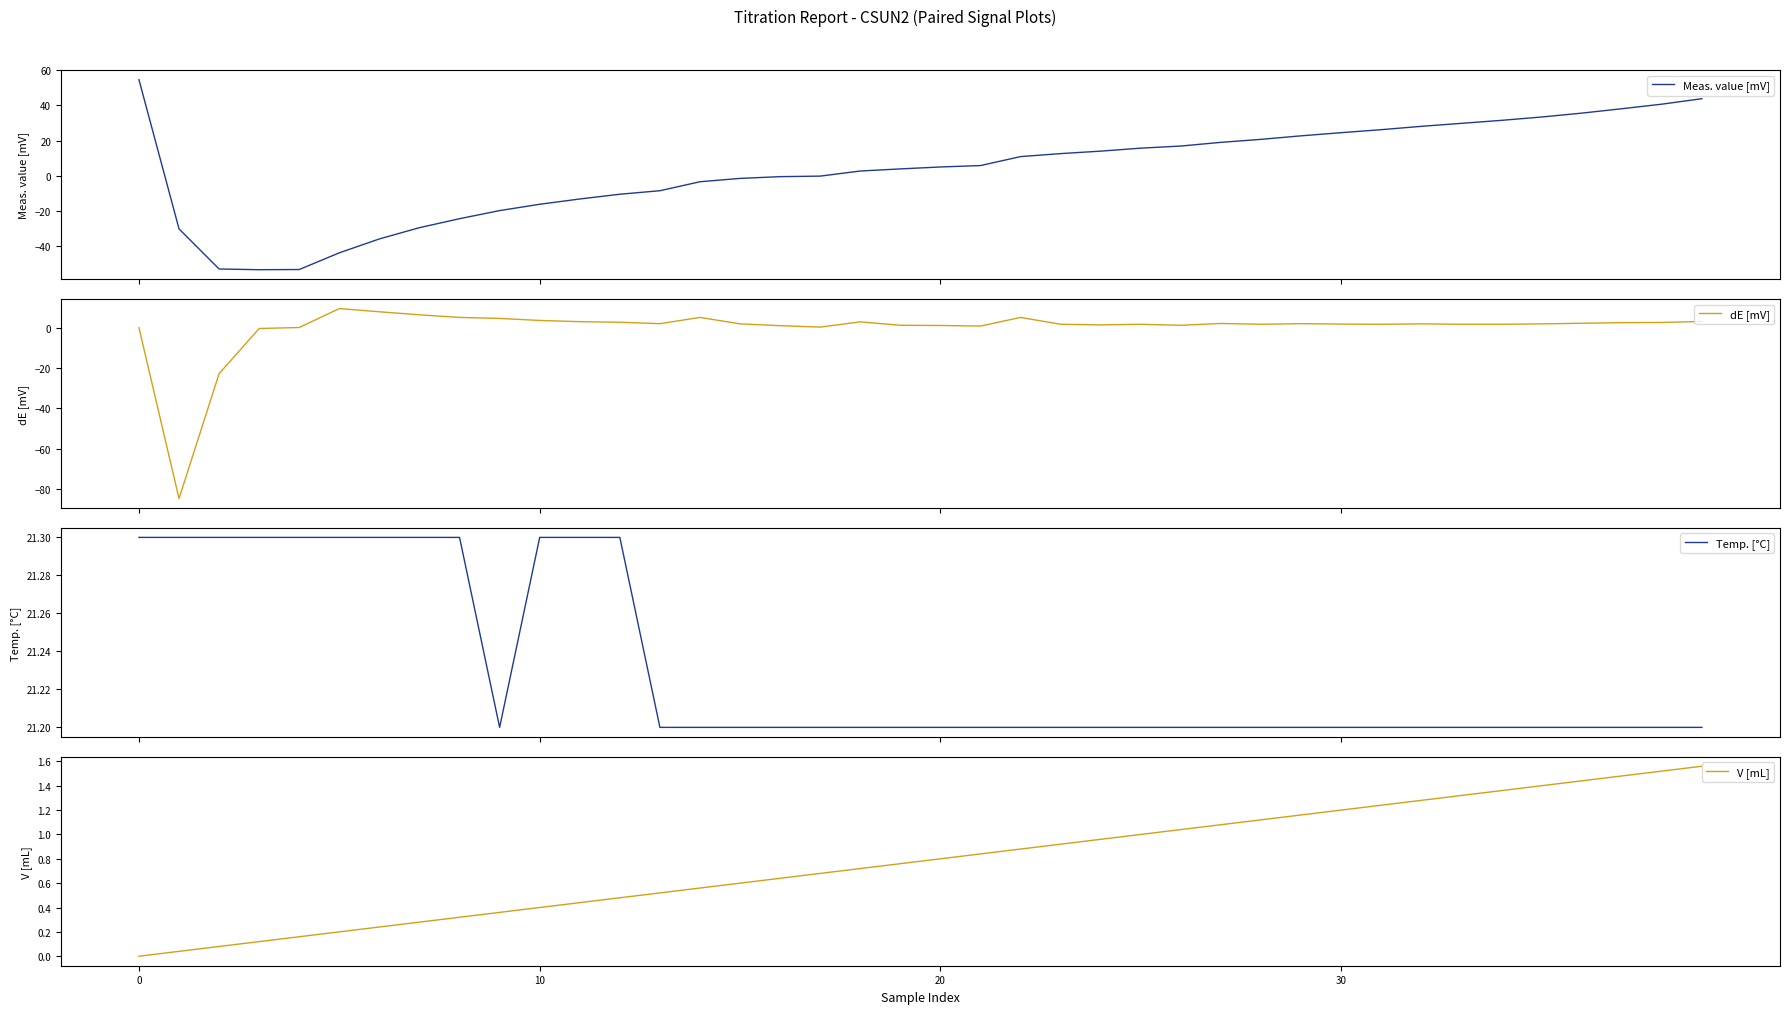

What is the sum of the Meas. value [mV] values at 14 and 22?

7.5